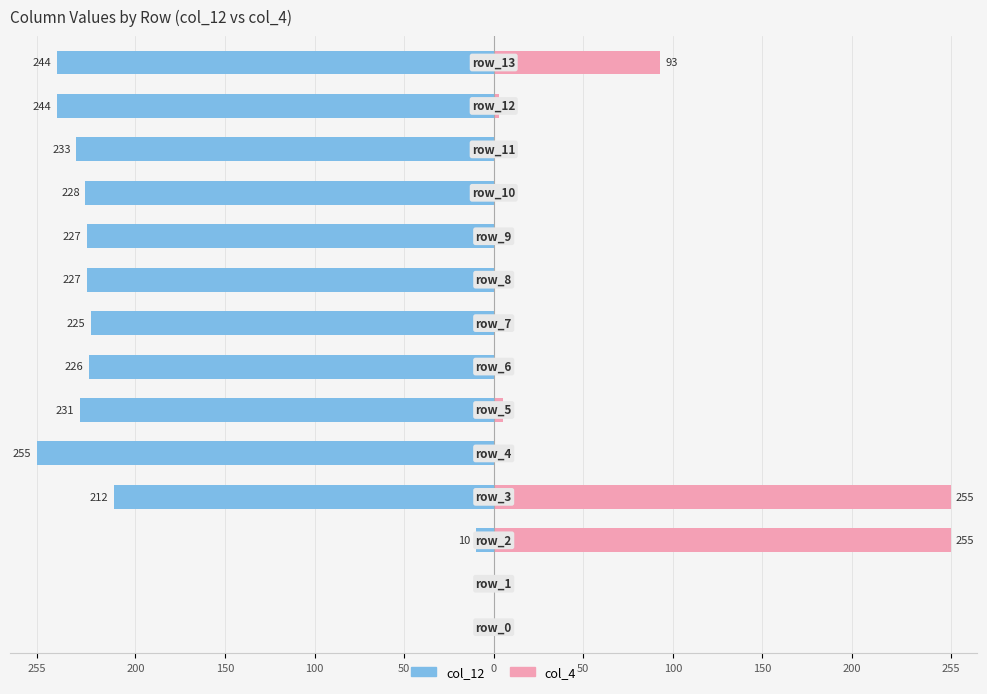

How many data points in col_12 are above -227?

6